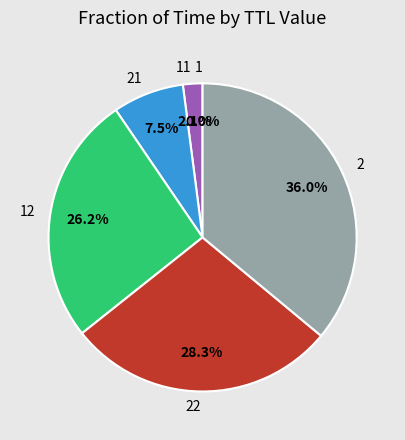

Does any single category account for the majority?

No